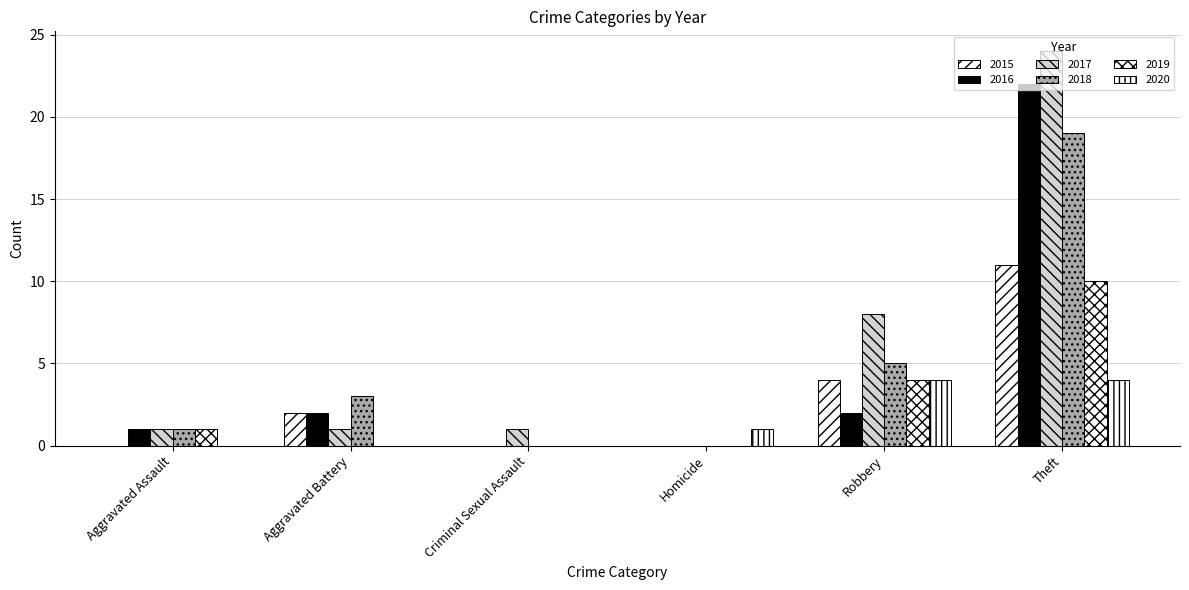

What is the label of the 3rd bar from the right?

Homicide